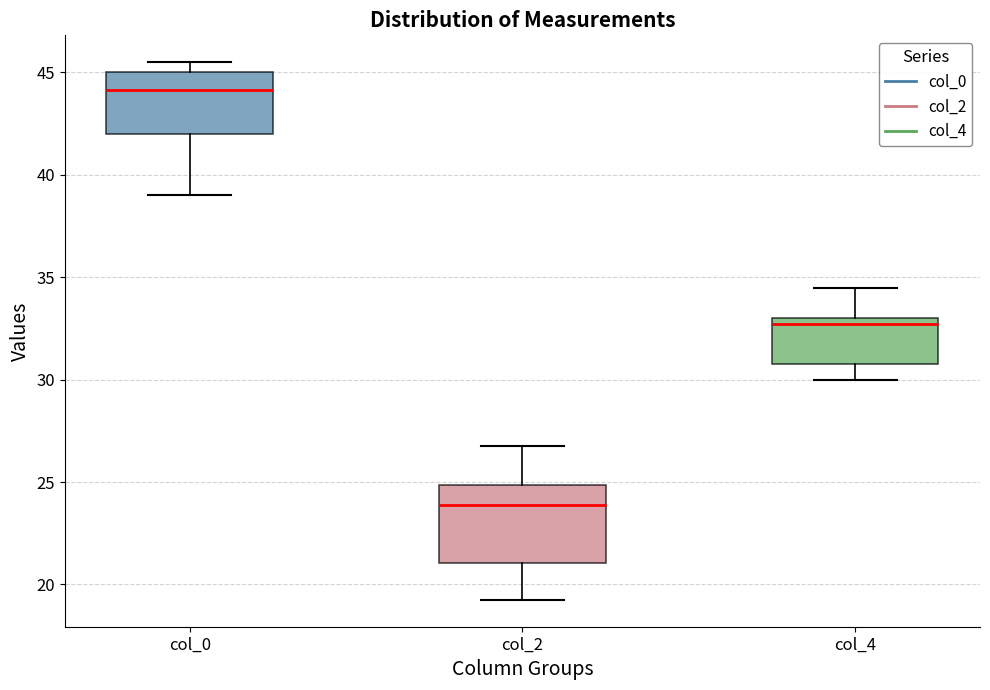

Reading left to right, read every box against the y-axis: the position of its median line, the range the box covers, and the ends of its whiskers. The values are not printed on the chart, so give them approximately, as read against the axis.

col_0: median 44.0, box 42.0 to 45.0, whiskers 39.0 to 45.5
col_2: median 24.0, box 21.0 to 25.0, whiskers 19.5 to 27.0
col_4: median 32.5, box 31.0 to 33.0, whiskers 30.0 to 34.5